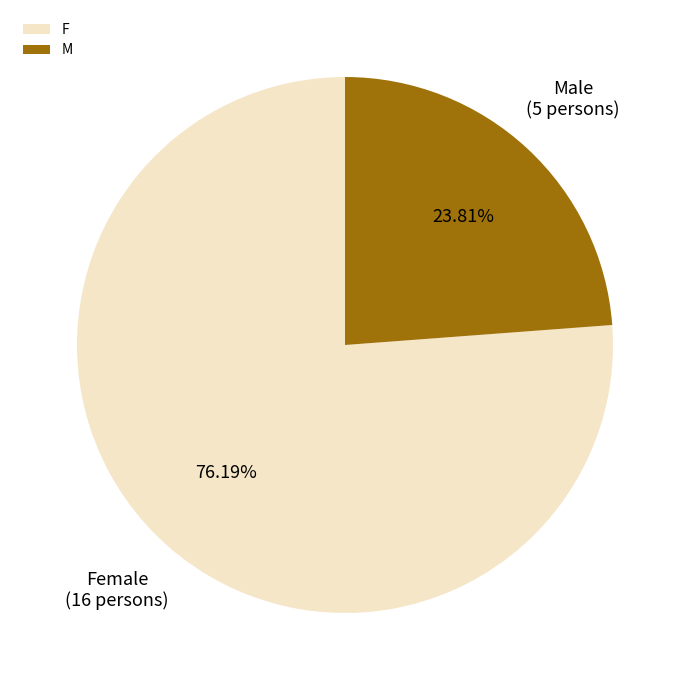

To the nearest percent, what is the combined percentage of F and M?

100%